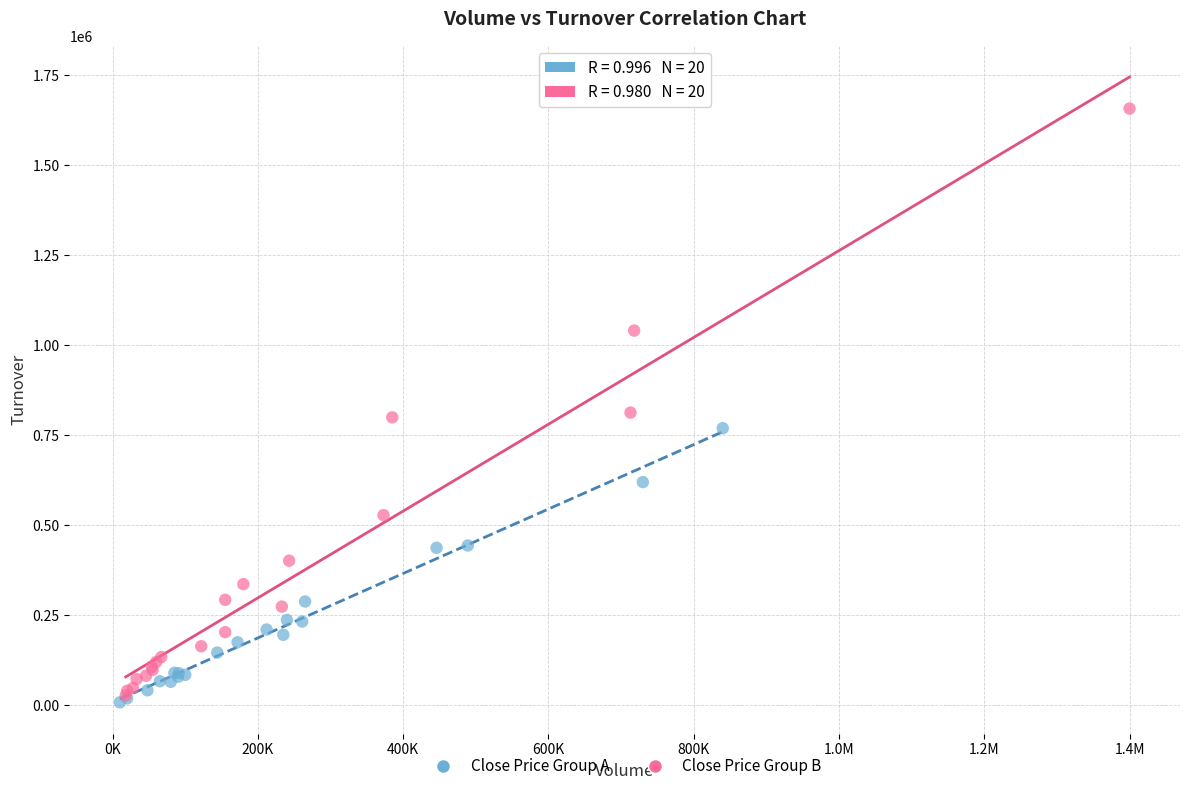

Which series reaches the maximum Y coordinate?

Close Price Group B